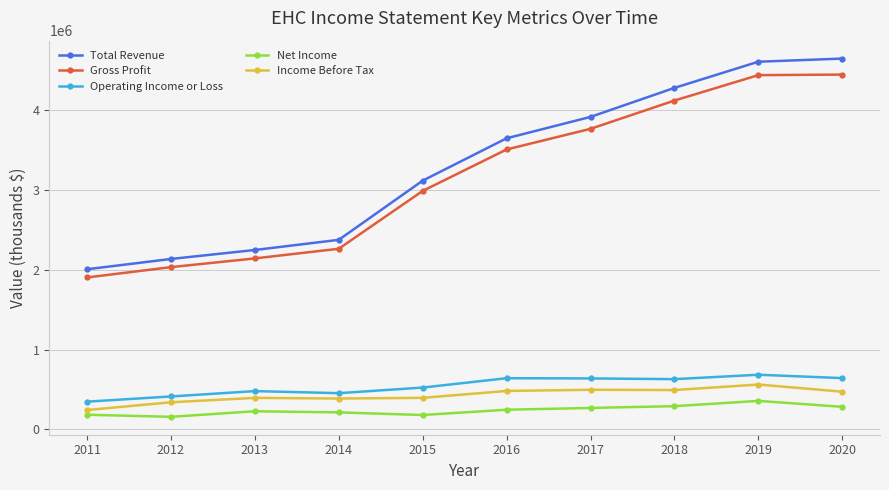

What is the greatest value displayed?

4644400